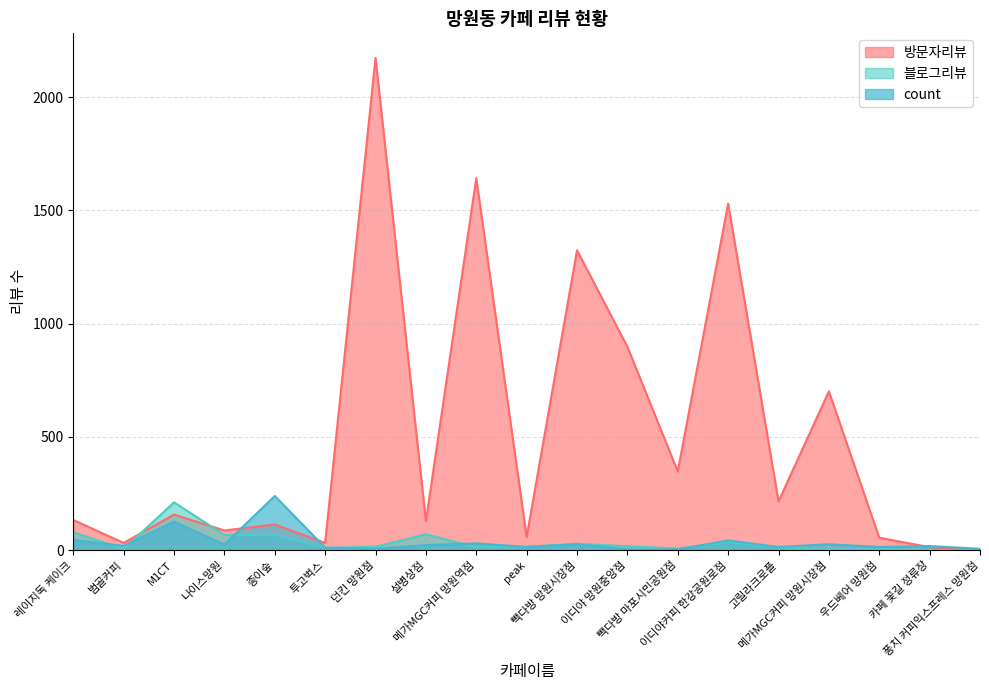

Does the chart have visible grid lines?

Yes